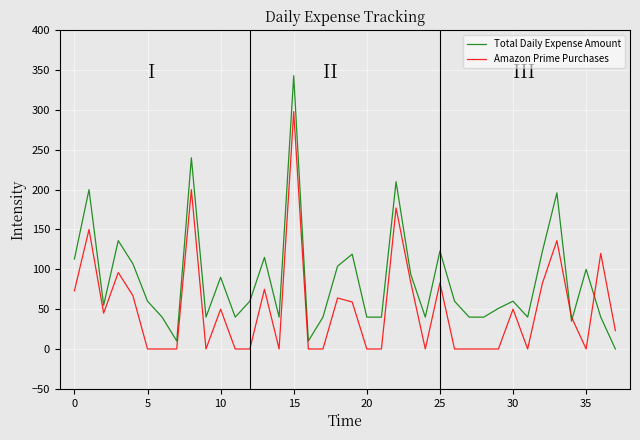

True or false: Total Daily Expense Amount has more than 2 points higher than both neighbors.

True